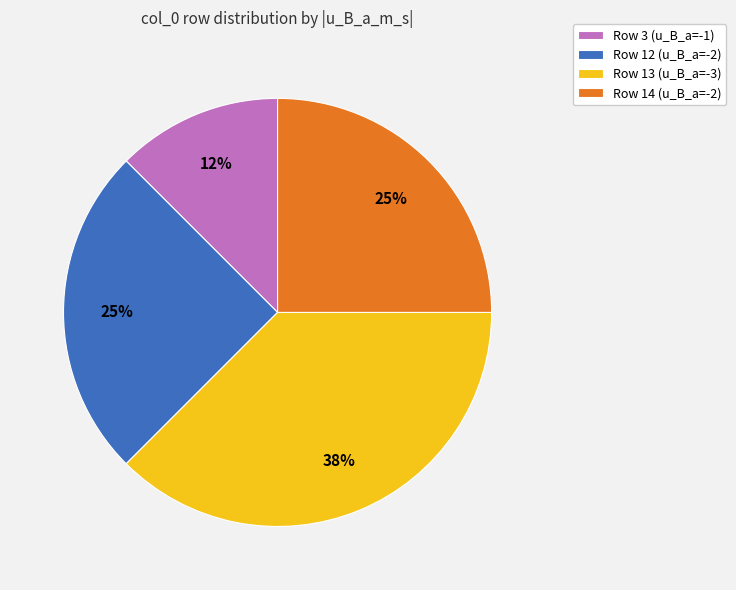

Is there any slice that represents more than half of the pie?

No